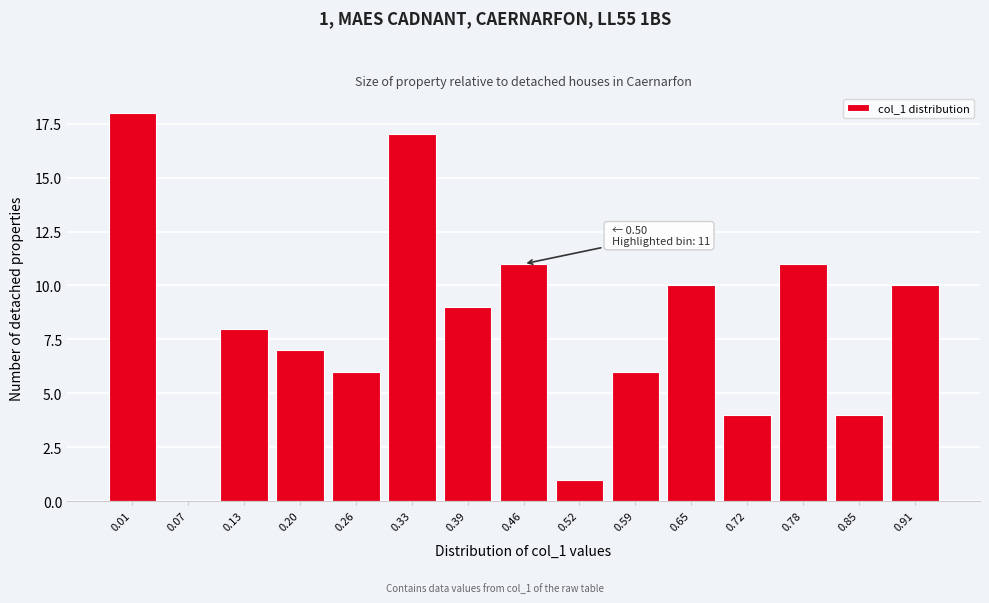

Reading left to right, extract all data points from this chart.

0.01=18	0.07=0	0.13=8	0.20=7	0.26=6	0.33=17	0.39=9	0.46=11	0.52=1	0.59=6	0.65=10	0.72=4	0.78=11	0.85=4	0.91=10